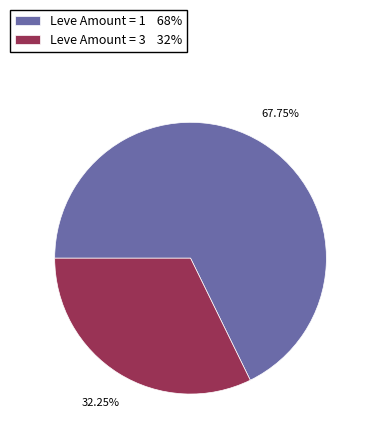

Does Leve Amount = 3 32% represent more than half of the total?

No